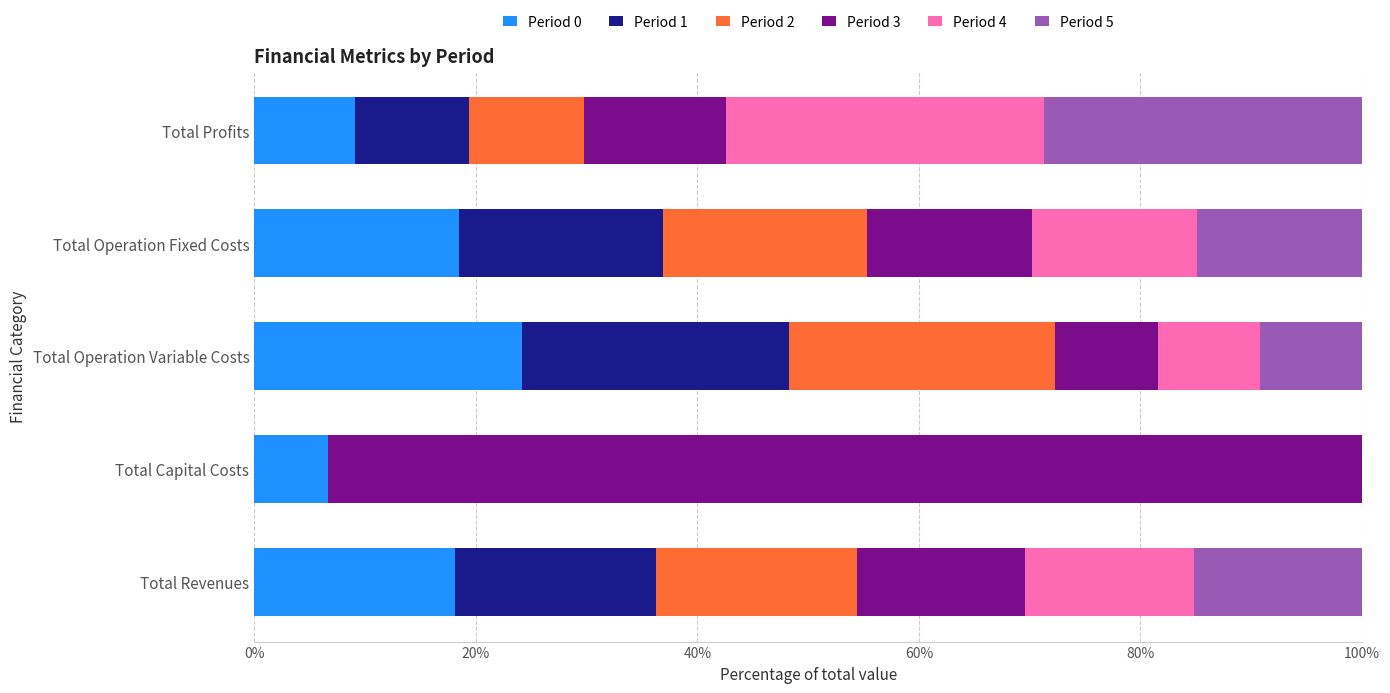

What is the highest value of the Period 0 series?

24.1